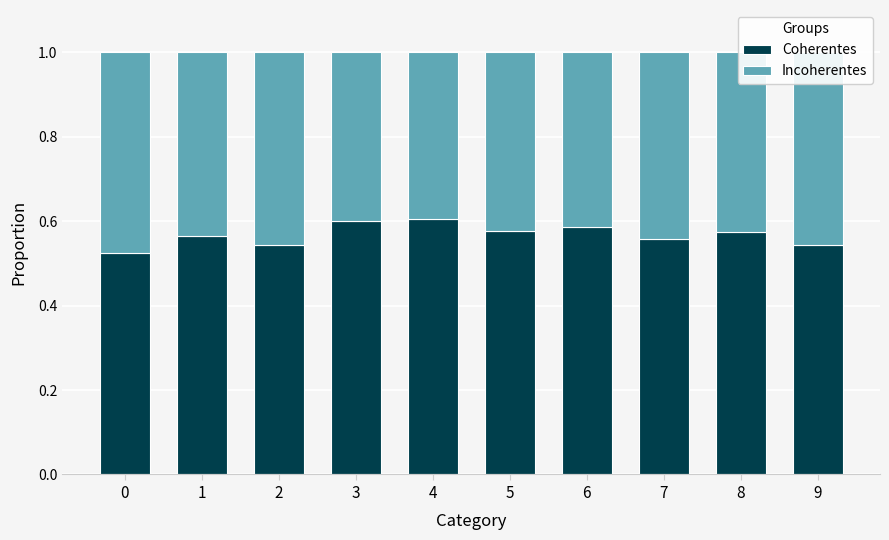

True or false: Coherentes has a value of 0.6 at 5.

True